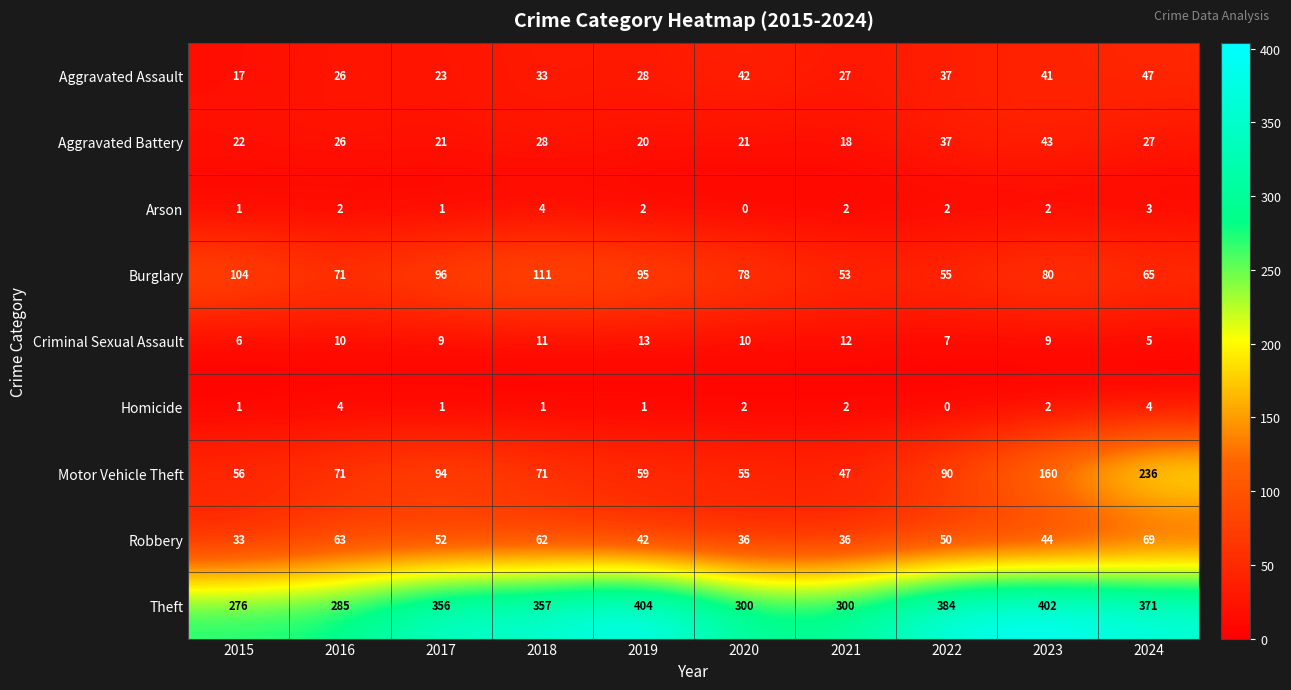

Which series has the largest range (max minus min)?

Motor Vehicle Theft